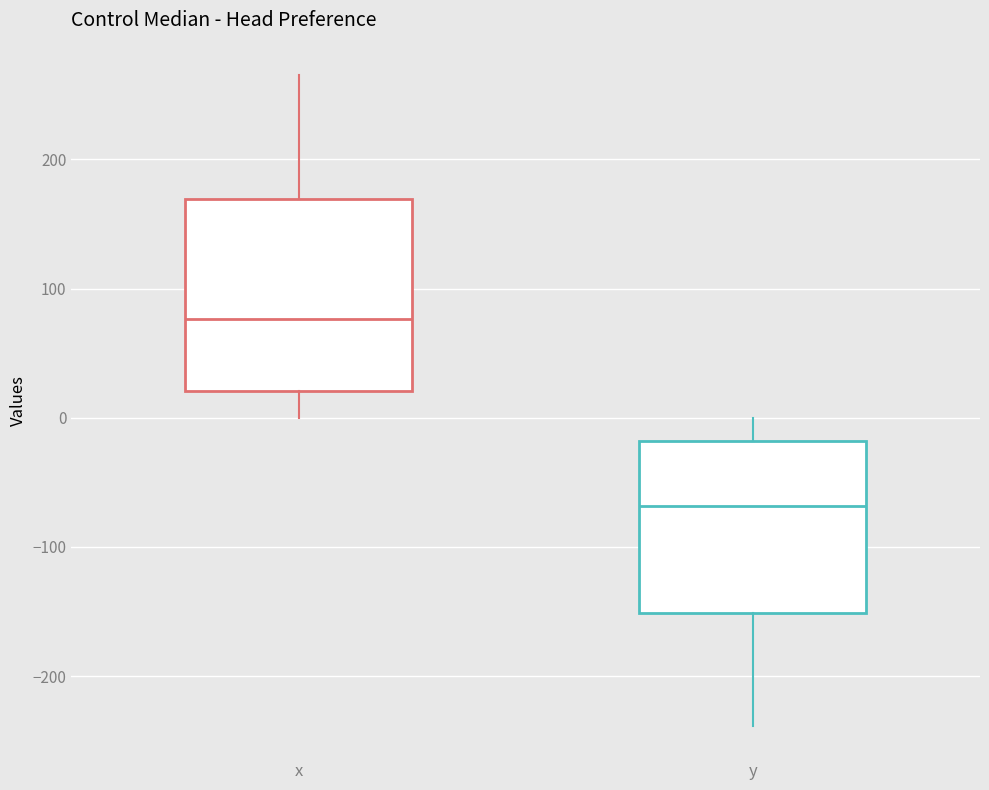

Reading left to right, read every box against the y-axis: the position of its median line, the range the box covers, and the ends of its whiskers. The values are not printed on the chart, so give them approximately, as read against the axis.

x: median 80, box 20 to 170, whiskers 0 to 270
y: median -70, box -150 to -20, whiskers -240 to 0